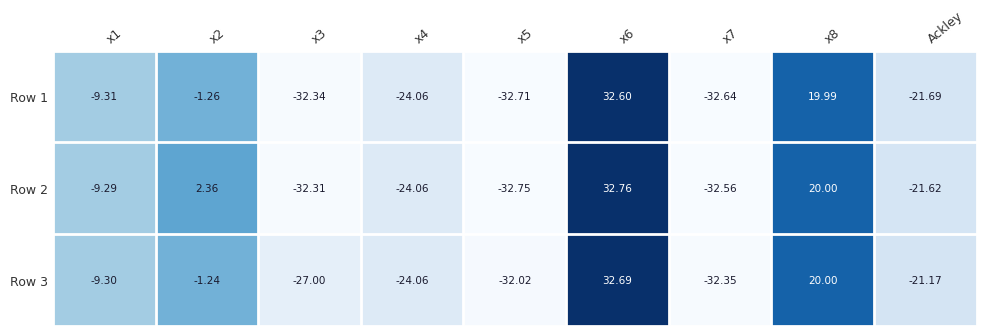

Is the value of Row 2 at x1 greater than the value of Row 3 at x6?

No